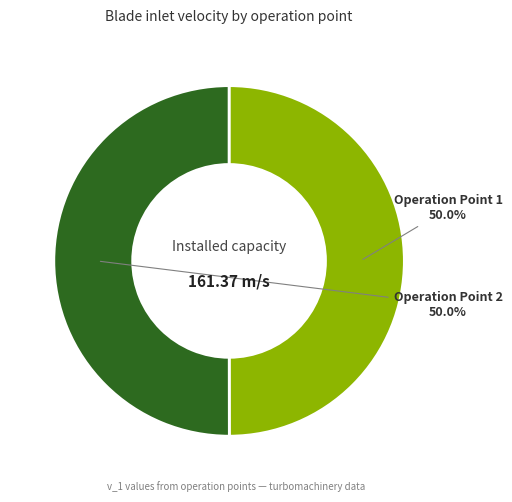

Count the number of slices in the pie.

2